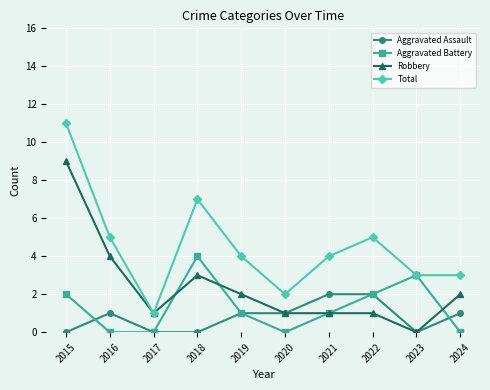

Is the value of Total at 2015 greater than the value of Aggravated Assault at 2019?

Yes